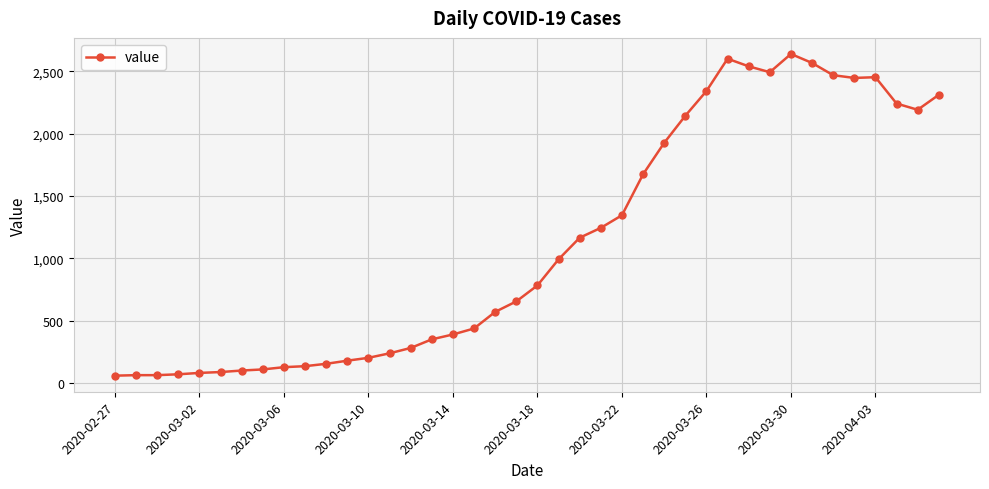

Does the chart display data point markers on the line(s)?

Yes